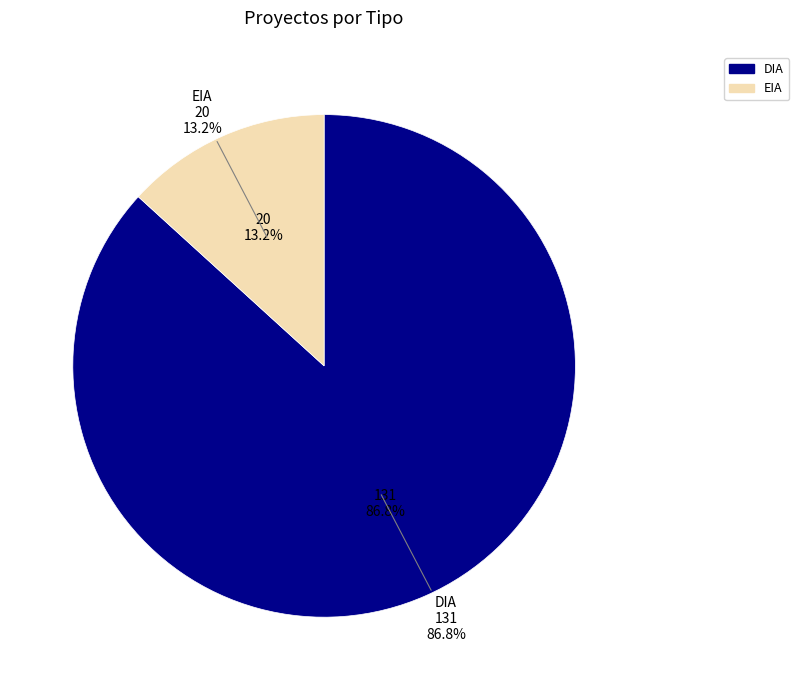

How many slices are in this pie chart?

2